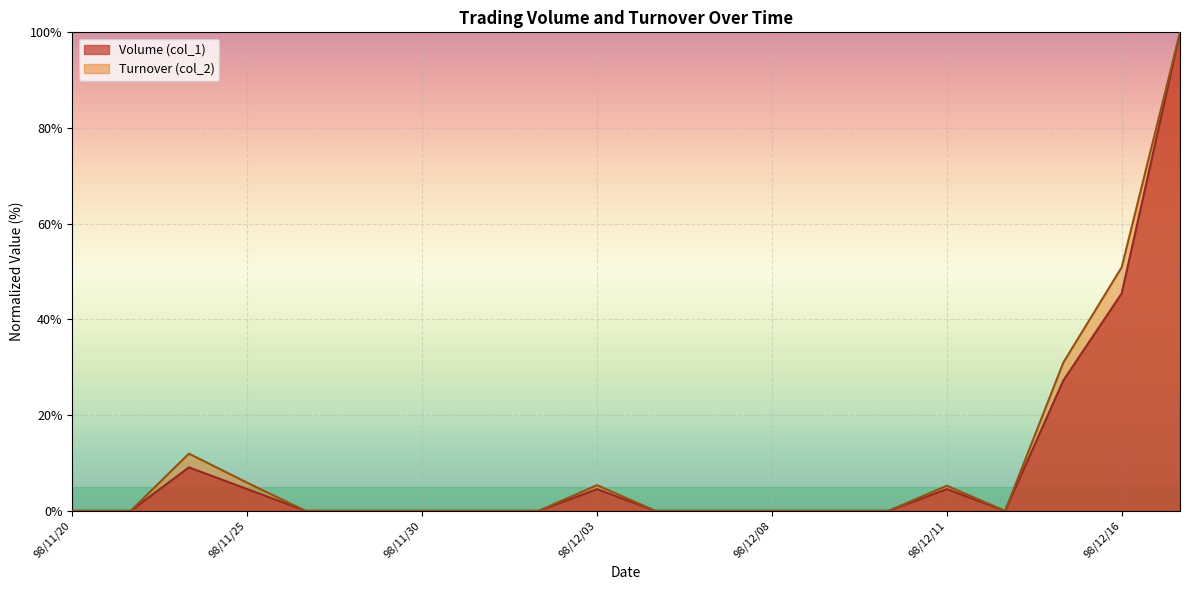

Which series has the largest range (max minus min)?

col_1